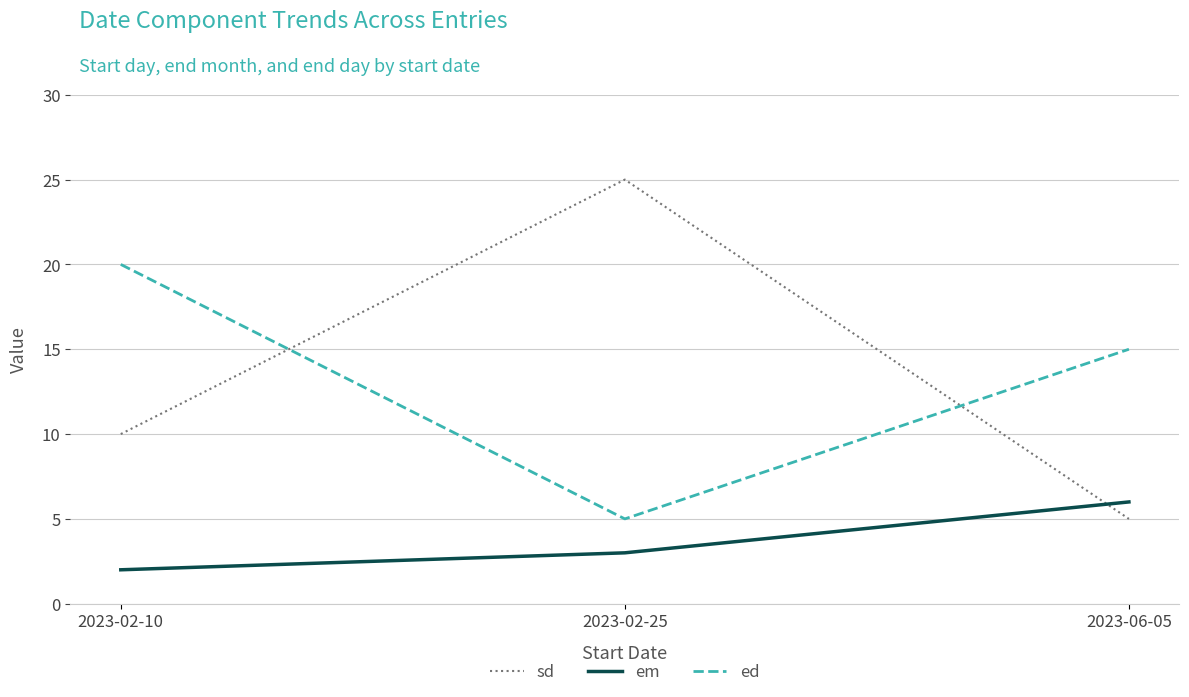

What is the sum of all em values?

11